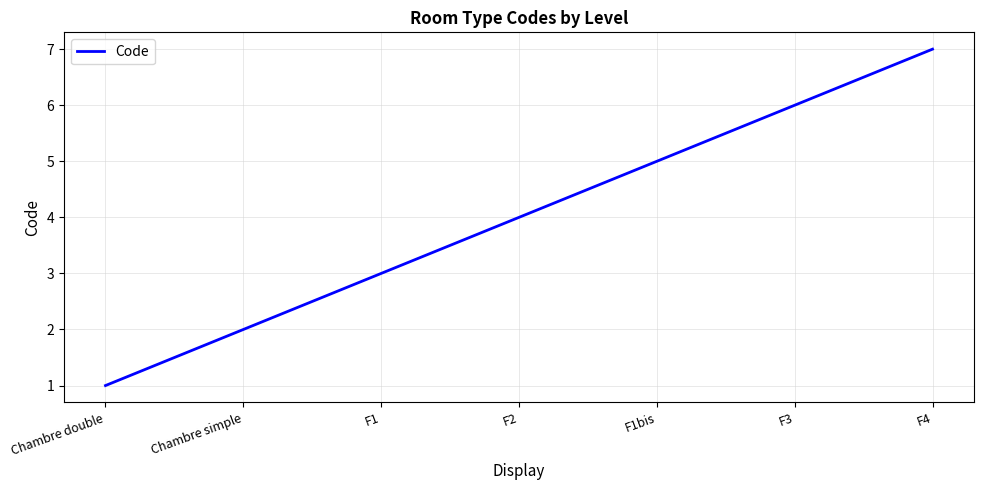

Is this an area chart (filled region under the line)?

No